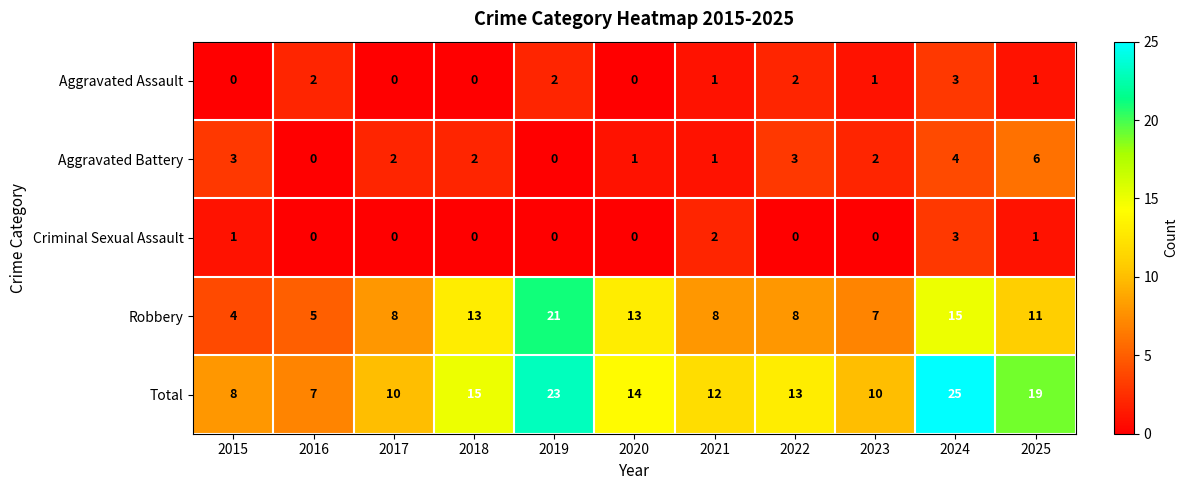

At which category is the sum across all series the highest?

2024